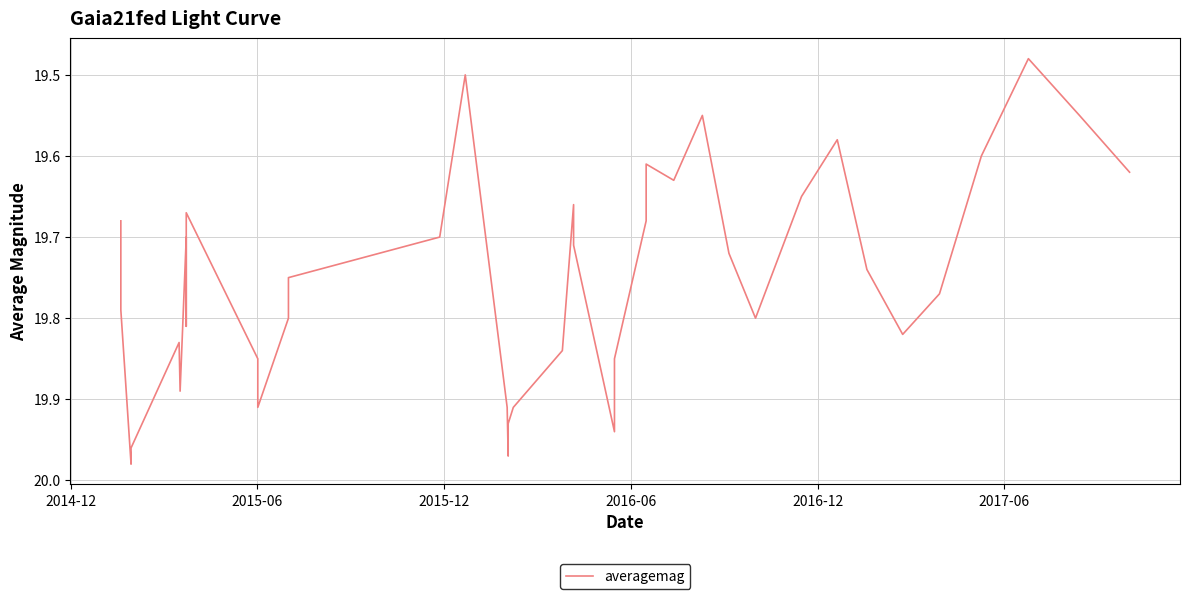

What is the smallest value displayed?

19.5